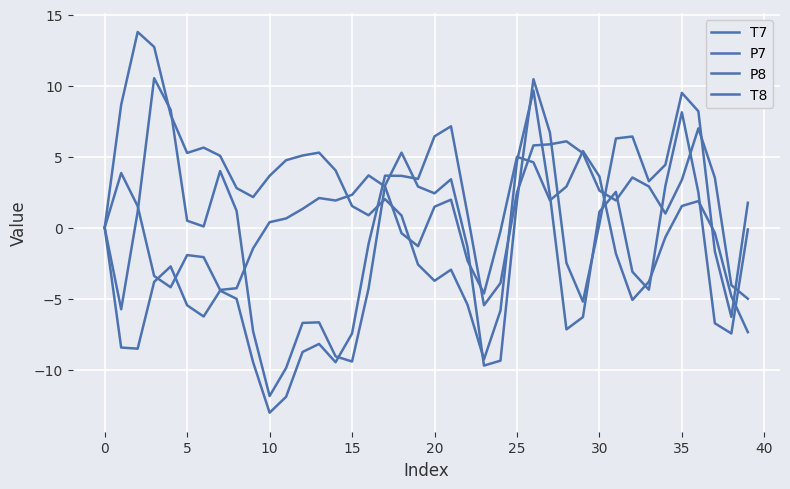

How many lines are shown in the chart?

4